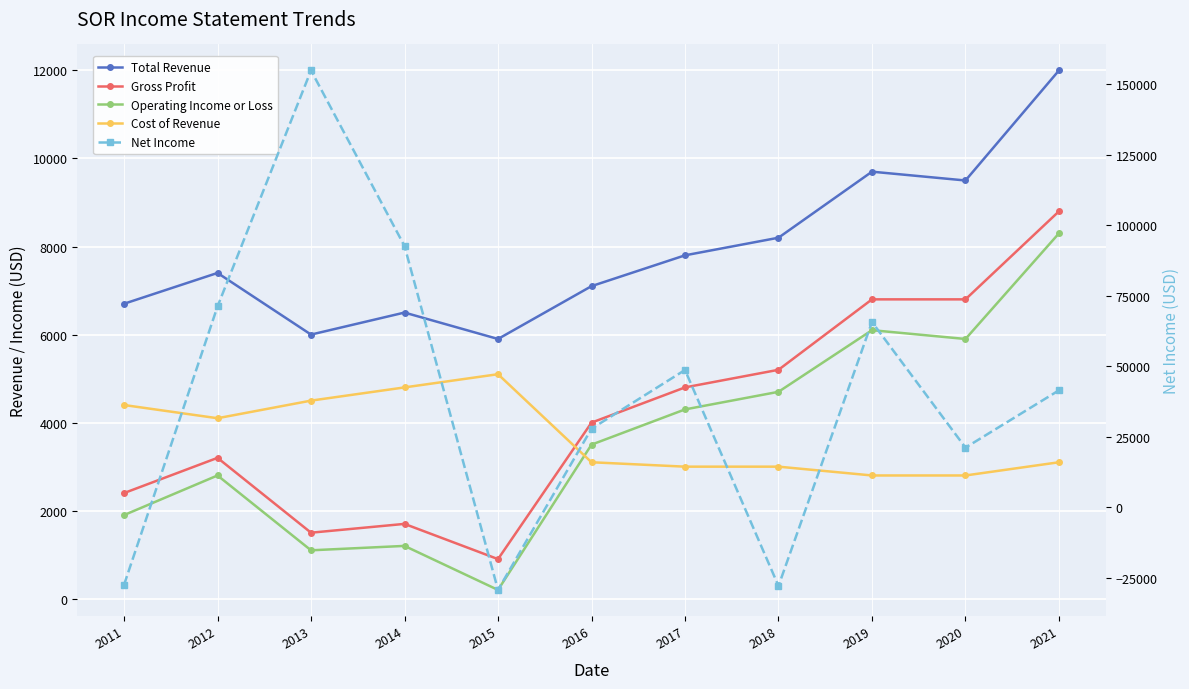

How many values in the Net Income series are below 41500?

5